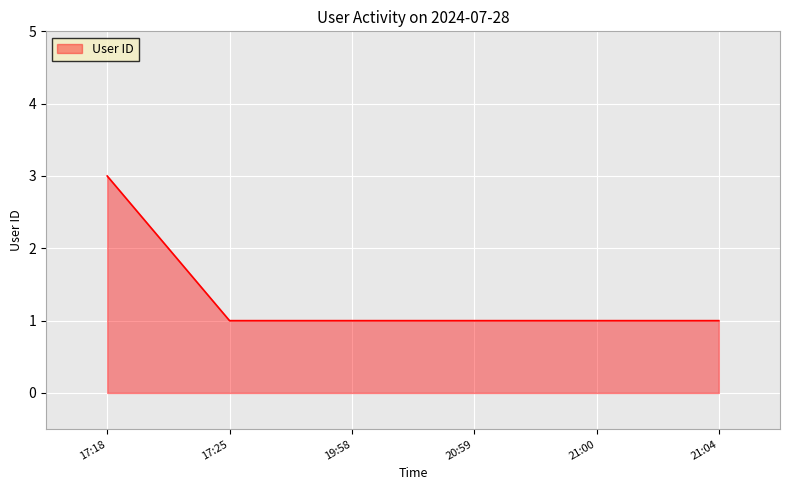

What position from the left is 20:59?

4